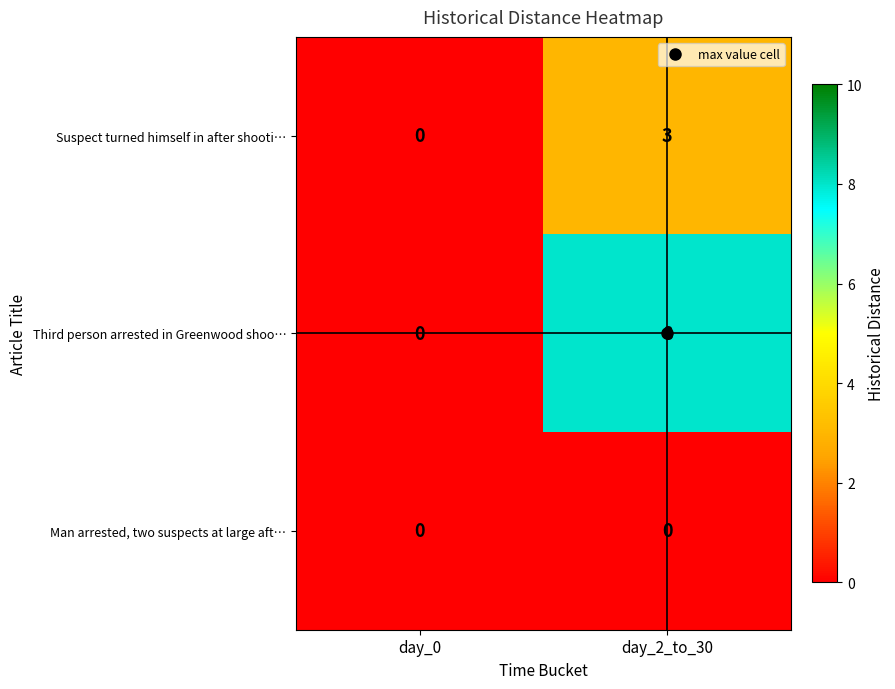

Where is Suspect turned himself in after shooti… nearest to the value 1?

day_0